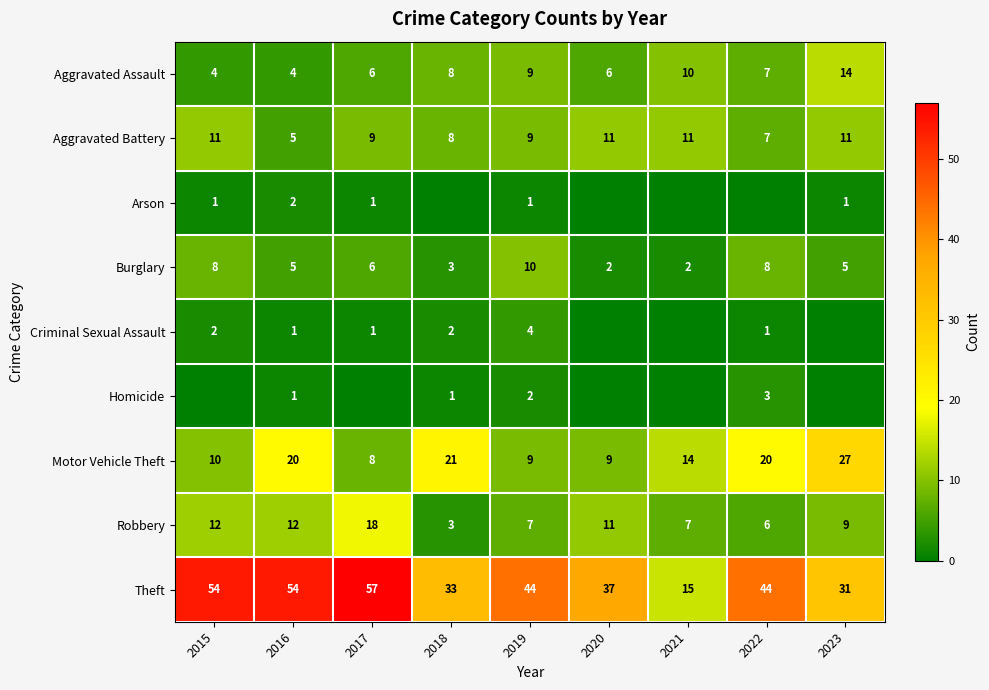

What is the difference between the maximum and minimum values in the Robbery series?

15